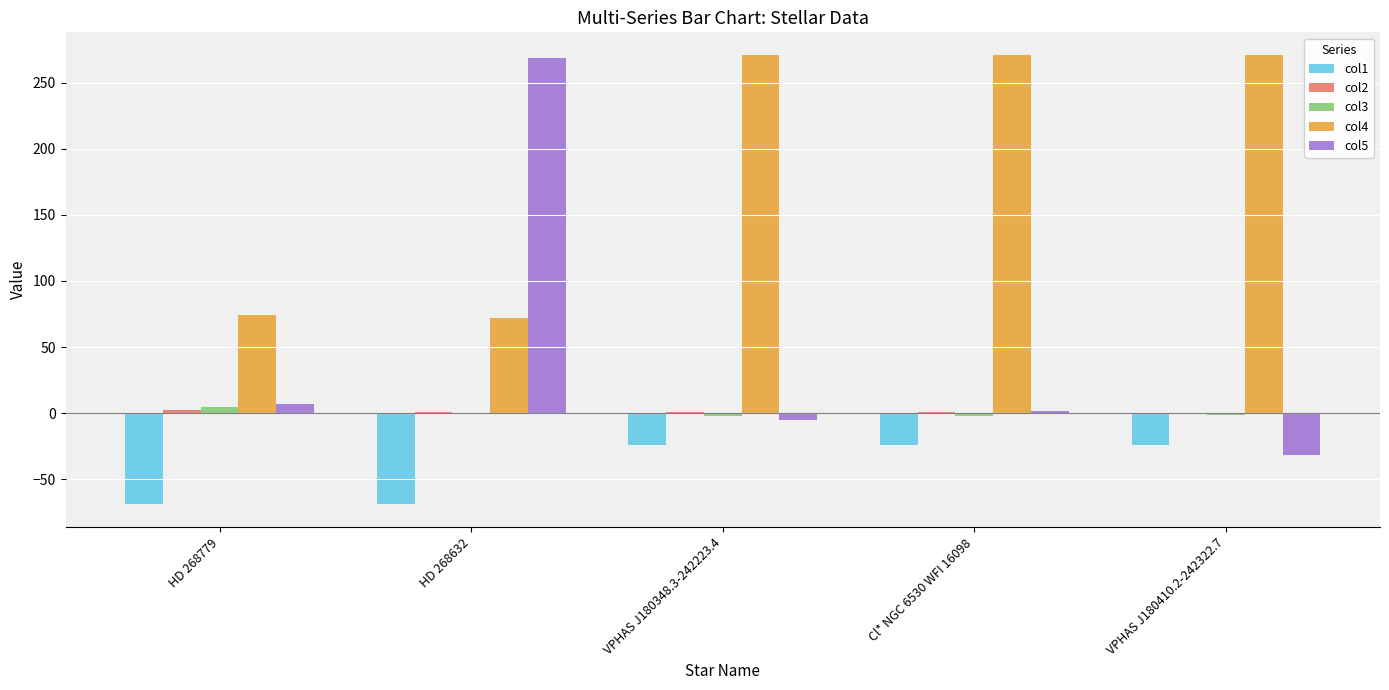

True or false: col1 has a value of -24.4 at VPHAS J180348.3-242223.4.

True